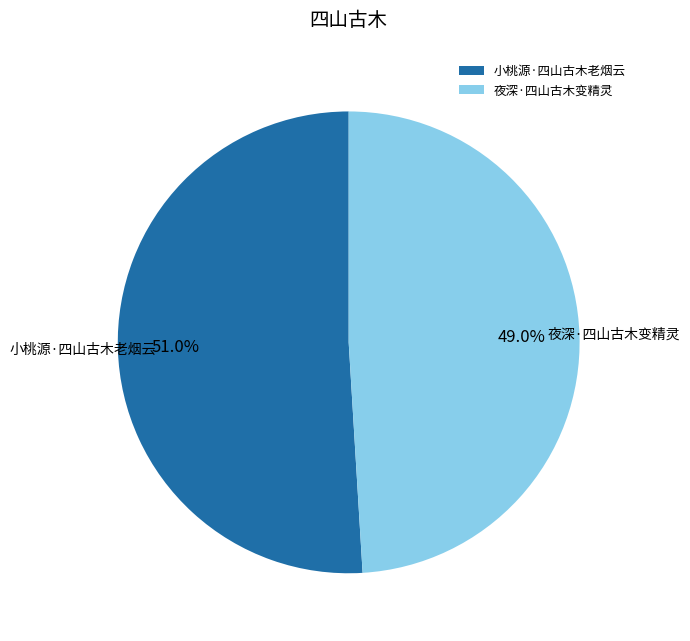

What percentage is the 夜深·四山古木变精灵 slice, to the nearest percent?

49%